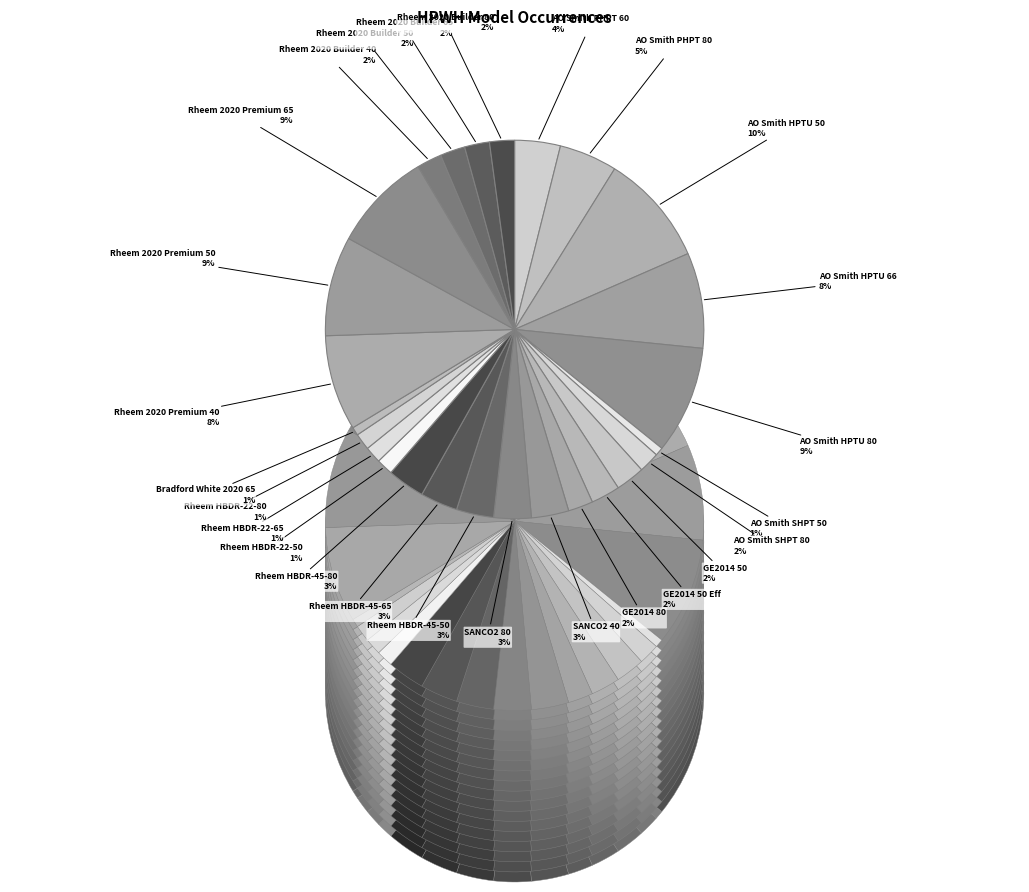

True or false: GE2014 80 accounts for 2% of the total.

True